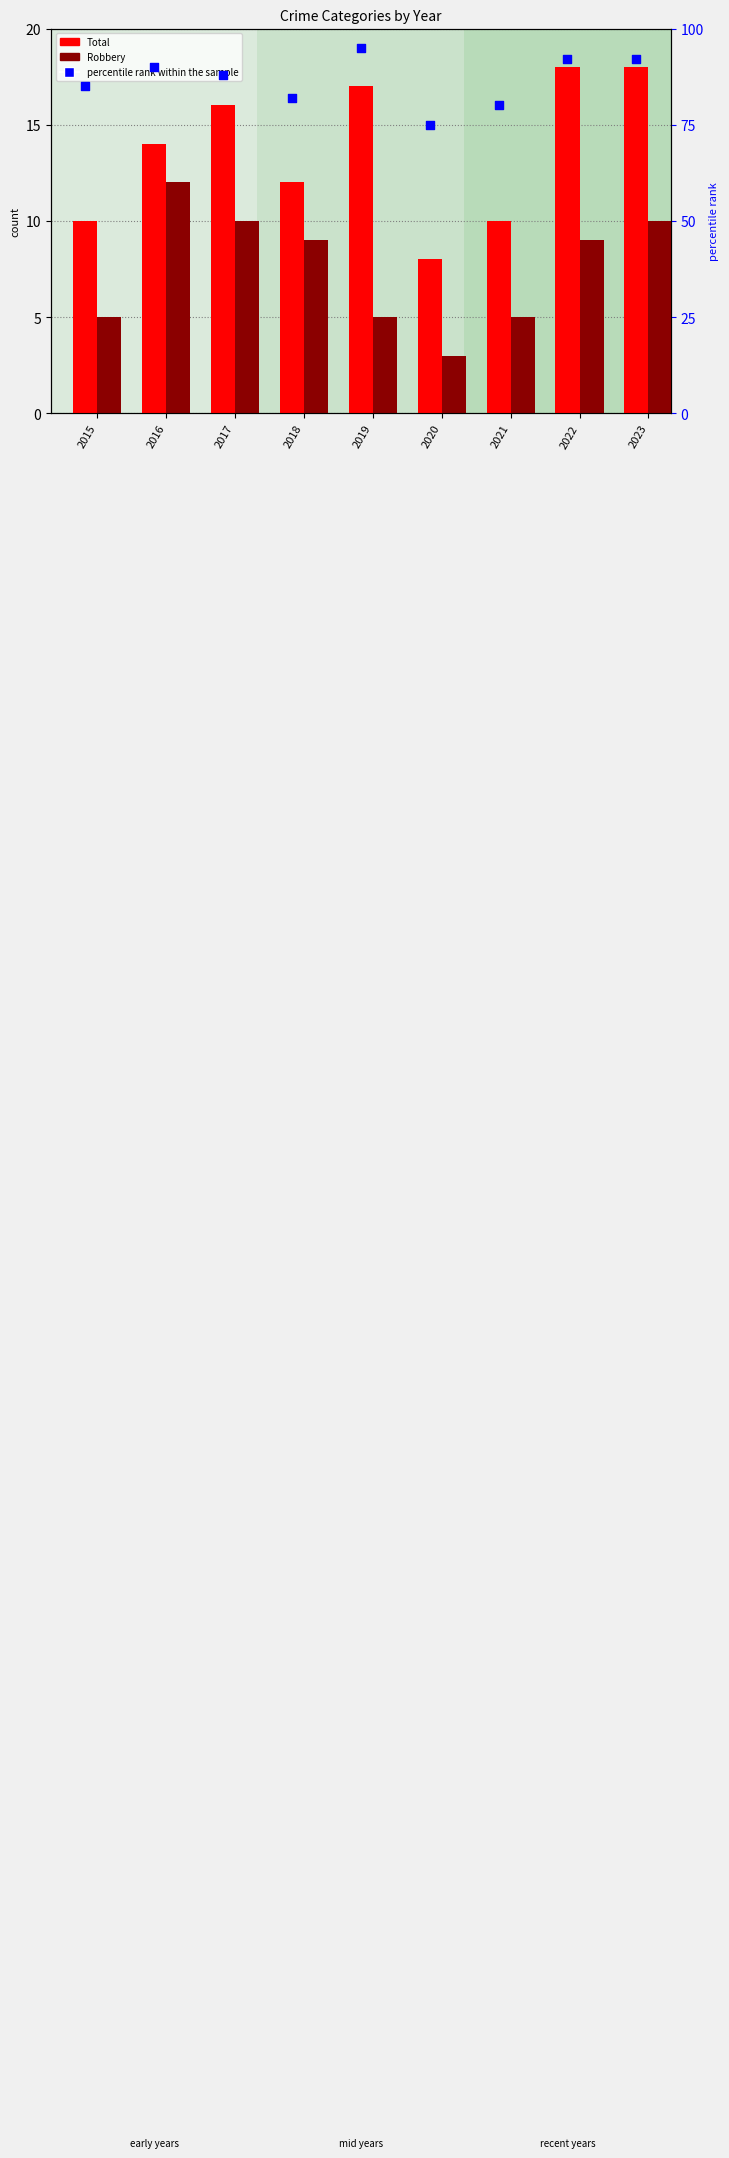

Is the value of Total at 2019 greater than the value of percentile rank within the sample at 2019?

No